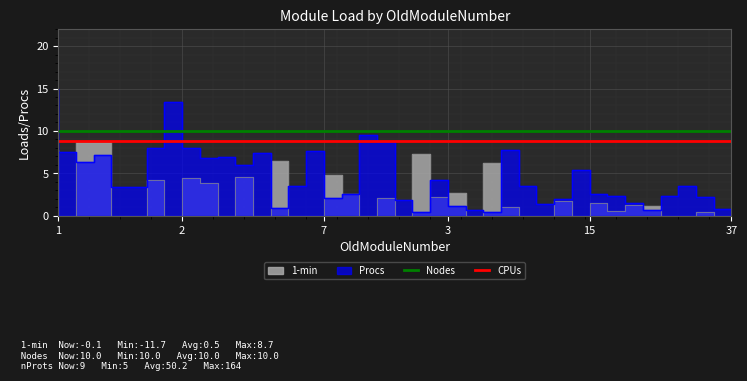

Which series has the largest total across all categories?

Nodes